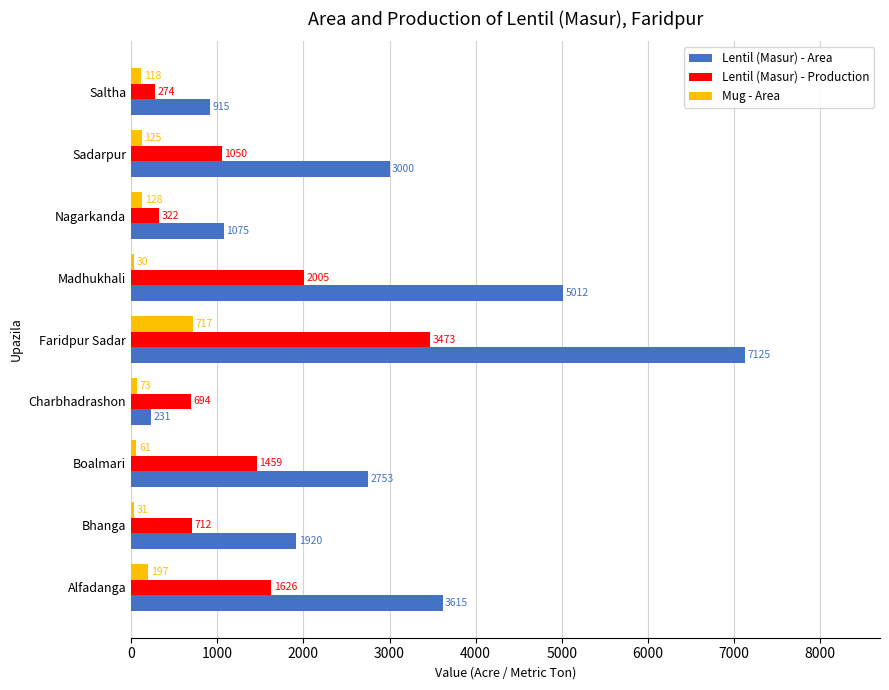

Is the value of Mug - Area at Charbhadrashon greater than the value of Lentil (Masur) - Area at Bhanga?

No